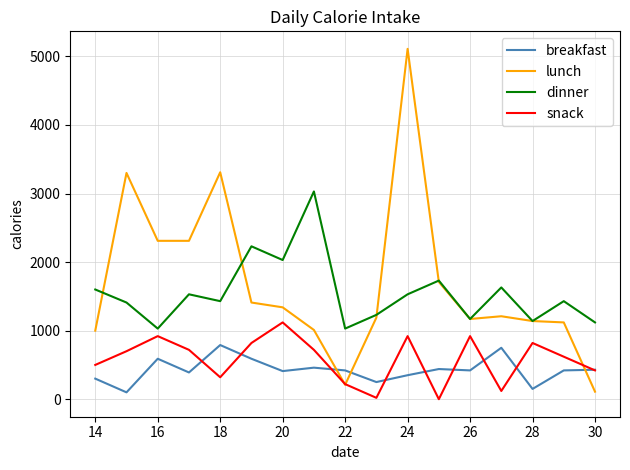

Which series has the largest range (max minus min)?

lunch